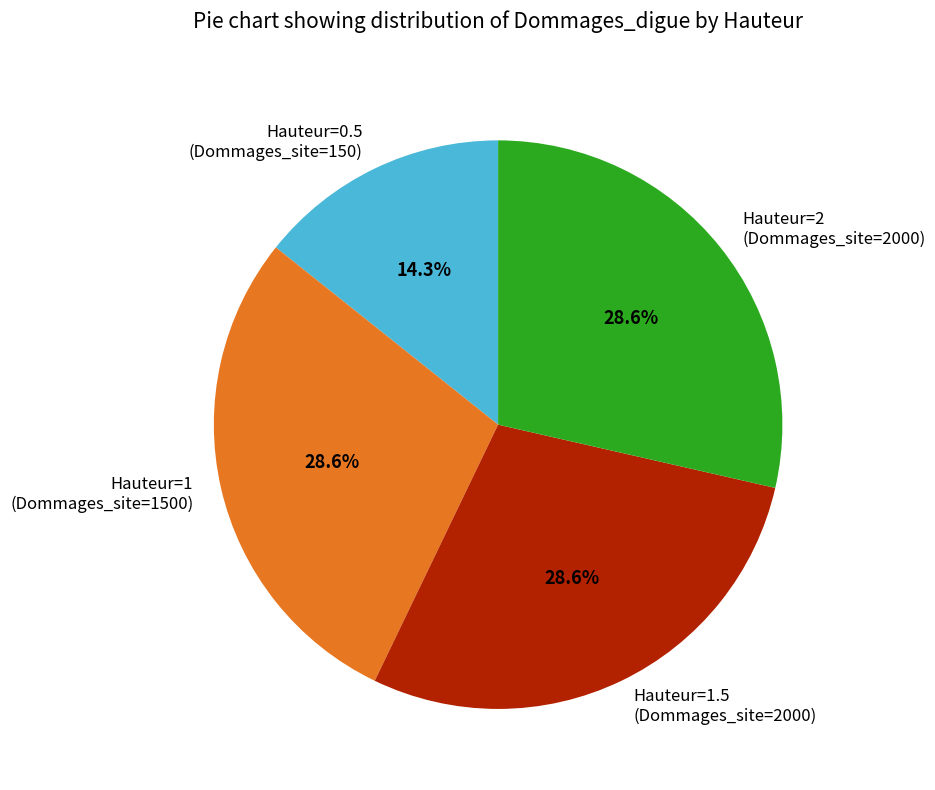

Which slice is the smallest?

Hauteur=0.5 (Dommages_site=150)